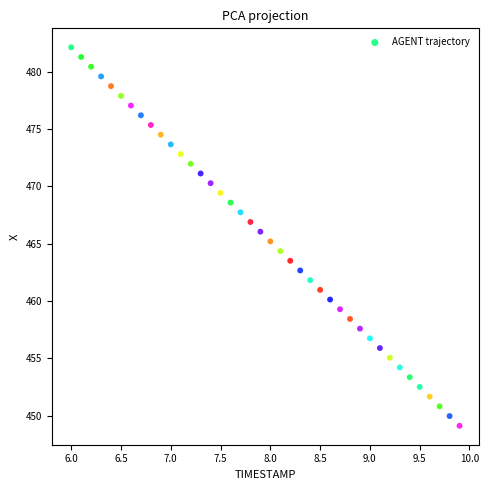

What is the range of Y values (max minus min)?

33.0